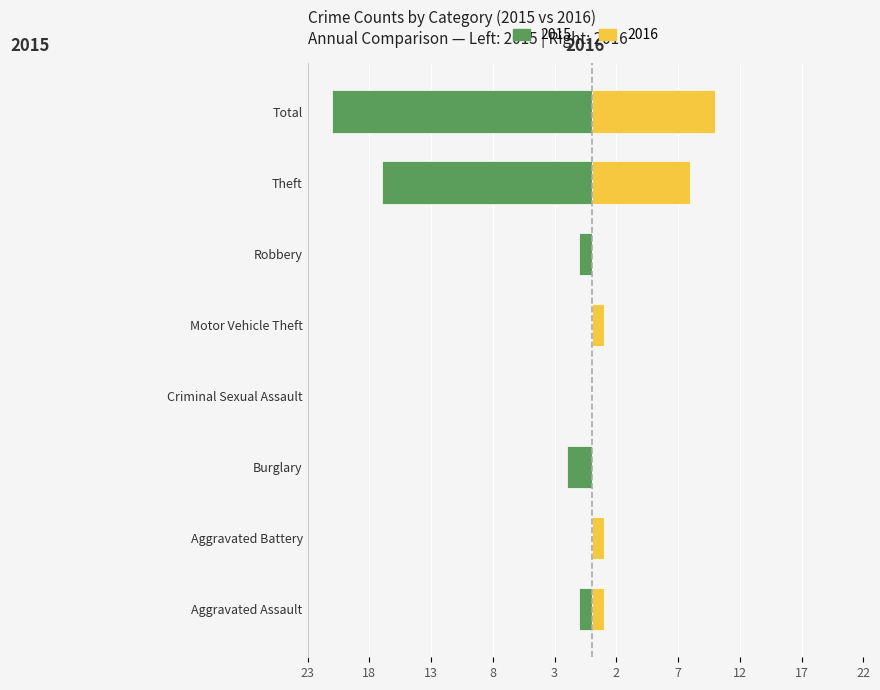

Which series has the largest range (max minus min)?

Left (Male-style)